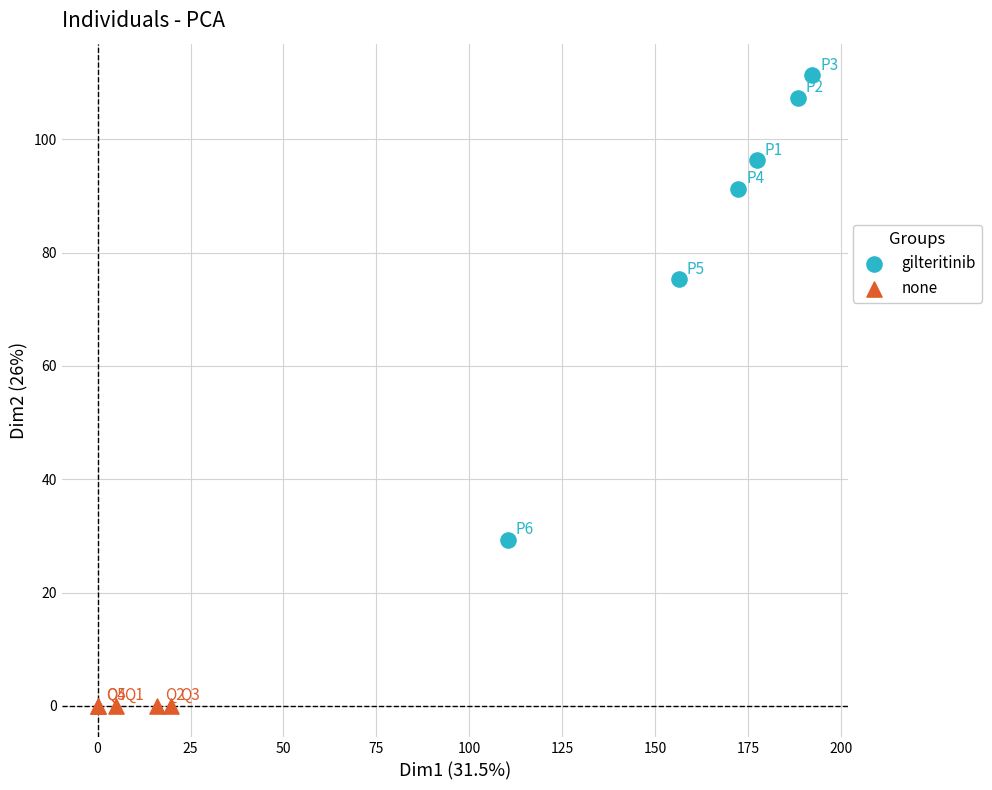

Which series contains the lowest Y value?

none